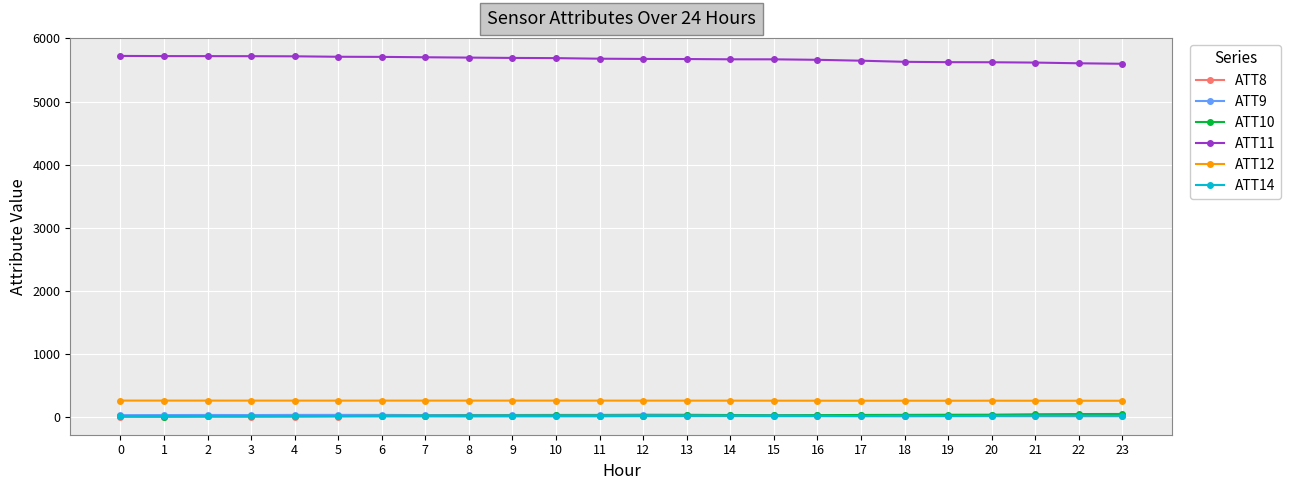

Is this an area chart (filled region under the line)?

No